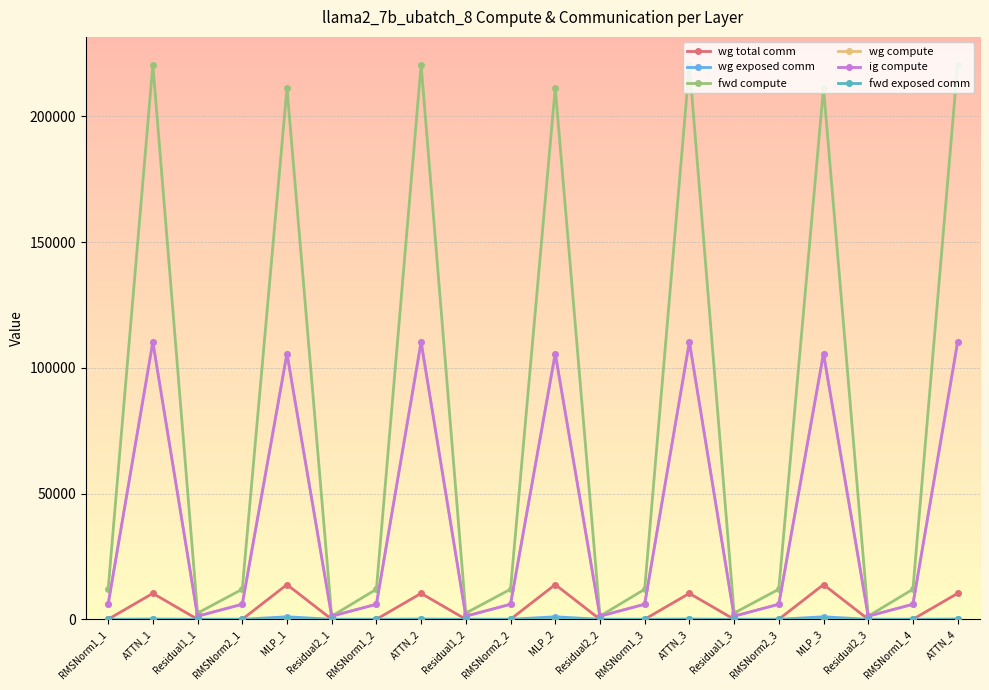

Reading right to left, list all the values displayed in this chart.

wg total comm: 10306.8	0.0	0.0	13800.3	0.0	0.0	10306.8	0.0	0.0	13800.3	0.0	0.0	10306.8	0.0	0.0	13800.3	0.0	0.0	10306.8	0.0
wg exposed comm: 117.7	0.0	0.0	990.6	0.0	0.0	117.7	0.0	0.0	990.6	0.0	0.0	117.7	0.0	0.0	990.6	0.0	0.0	117.7	0.0
fwd compute: 220574.5	11953.7	1228.8	211343.8	11953.7	2457.6	220574.5	11953.7	1228.8	211343.8	11953.7	2457.6	220574.5	11953.7	1228.8	211343.8	11953.7	2457.6	220574.5	11953.7
wg compute: 110287.3	5976.9	1228.8	105671.9	5976.9	1228.8	110287.3	5976.9	1228.8	105671.9	5976.9	1228.8	110287.3	5976.9	1228.8	105671.9	5976.9	1228.8	110287.3	5976.9
ig compute: 110287.3	5976.9	1228.8	105671.9	5976.9	1228.8	110287.3	5976.9	1228.8	105671.9	5976.9	1228.8	110287.3	5976.9	1228.8	105671.9	5976.9	1228.8	110287.3	5976.9
fwd exposed comm: 0.0	0.0	0.0	0.0	0.0	0.0	0.0	0.0	0.0	0.0	0.0	0.0	0.0	0.0	0.0	0.0	0.0	0.0	0.0	0.0